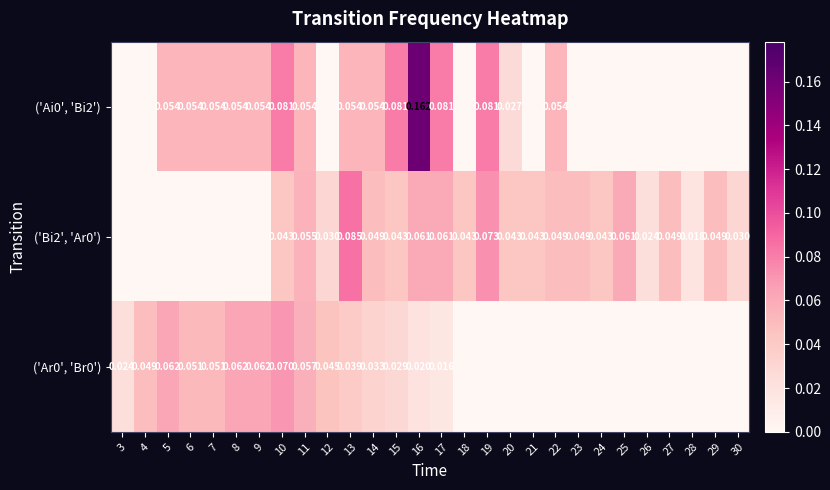

At how many categories does at least one series exceed 0?

28